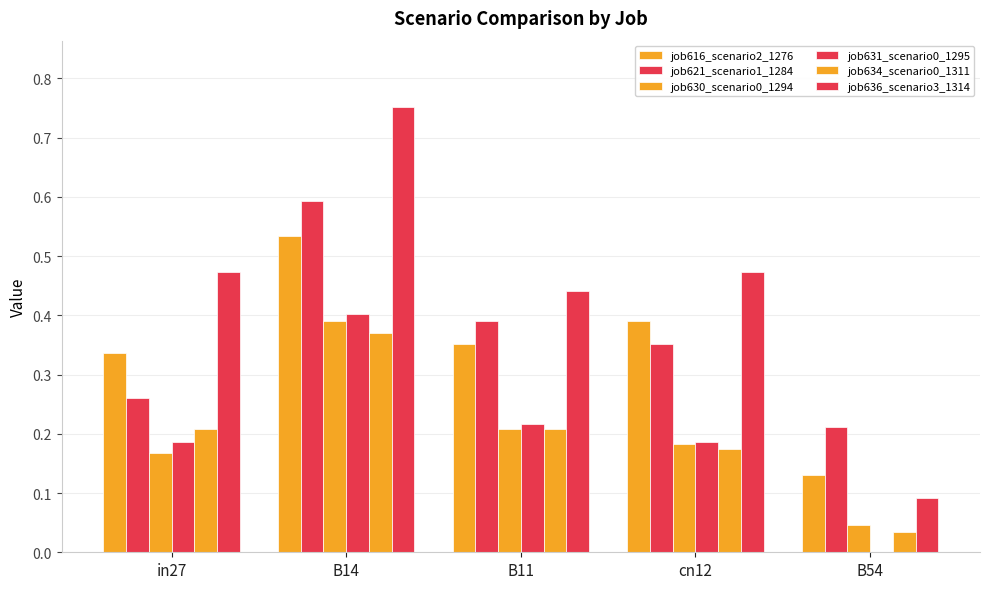

Reading right to left, extract all data points from this chart.

job616_scenario2_1276: 0.1	0.4	0.4	0.5	0.3
job621_scenario1_1284: 0.2	0.4	0.4	0.6	0.3
job630_scenario0_1294: 0.0	0.2	0.2	0.4	0.2
job631_scenario0_1295: 0.0	0.2	0.2	0.4	0.2
job634_scenario0_1311: 0.0	0.2	0.2	0.4	0.2
job636_scenario3_1314: 0.1	0.5	0.4	0.8	0.5